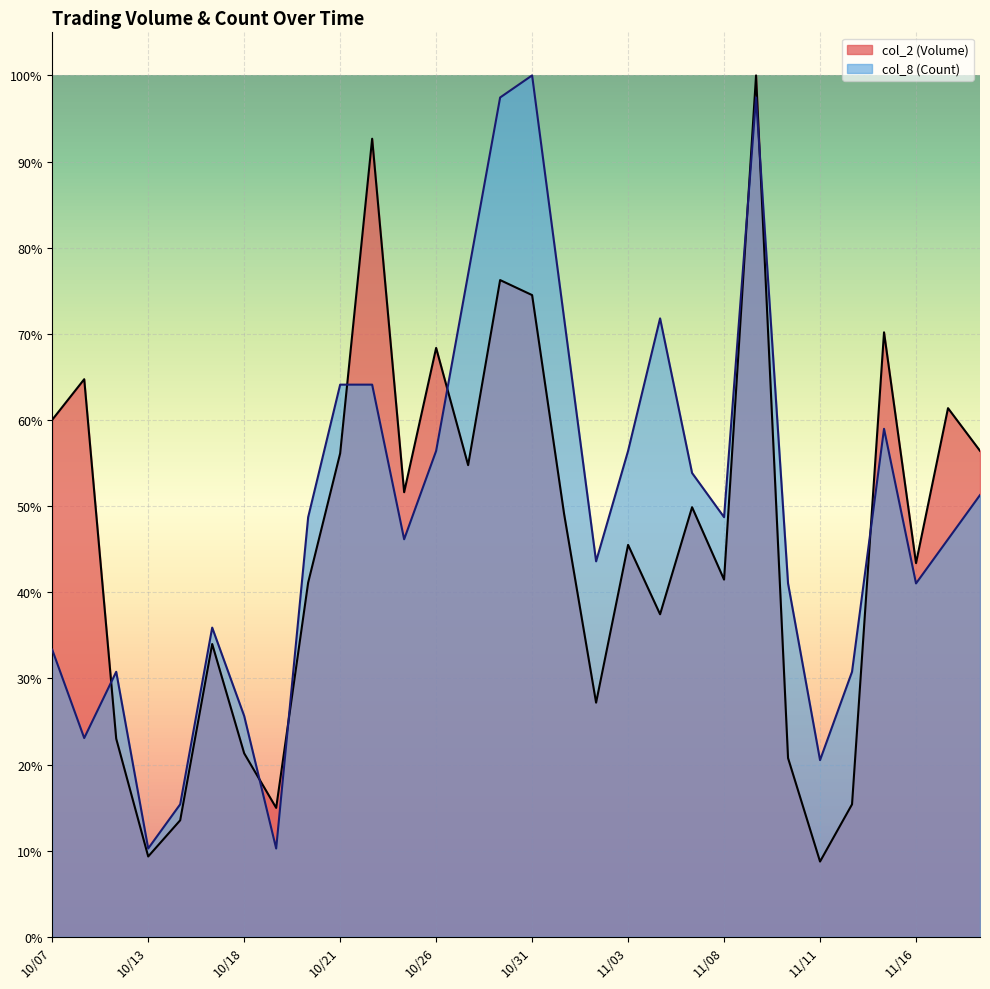

The value of col_8 (Count) at 11/17 is 0.5. True or false?

True